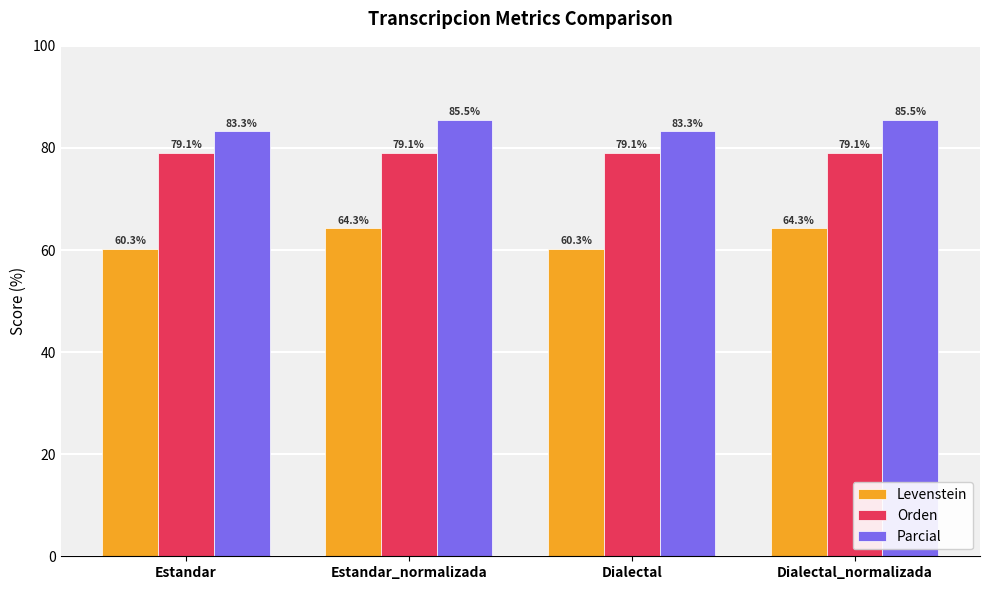

What is the difference between the highest and lowest values at Dialectal_normalizada?

21.2